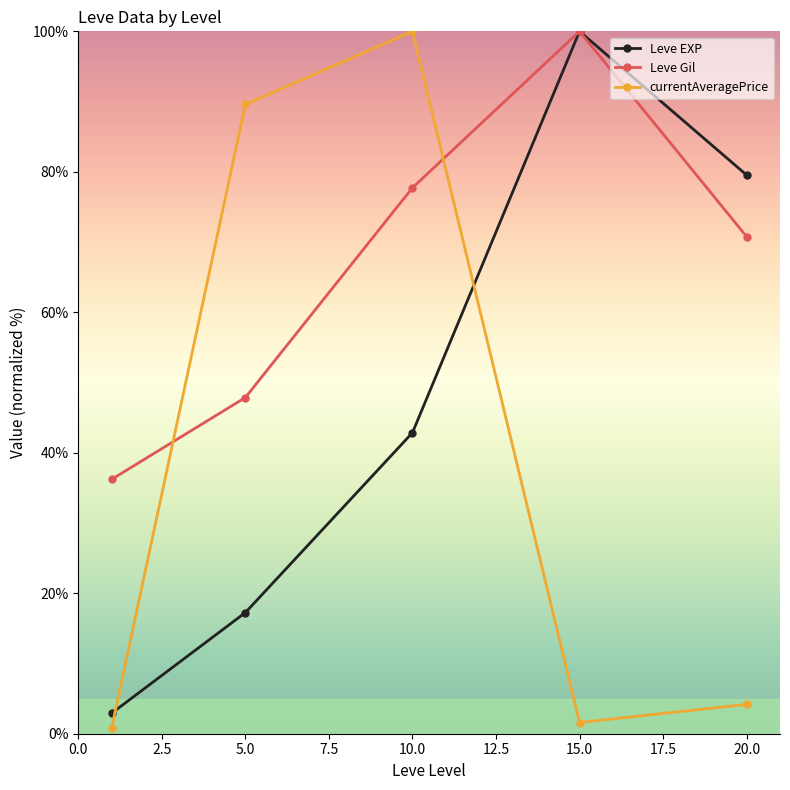

What is the difference between the second highest and minimum values in the Leve Gil series?

41.5